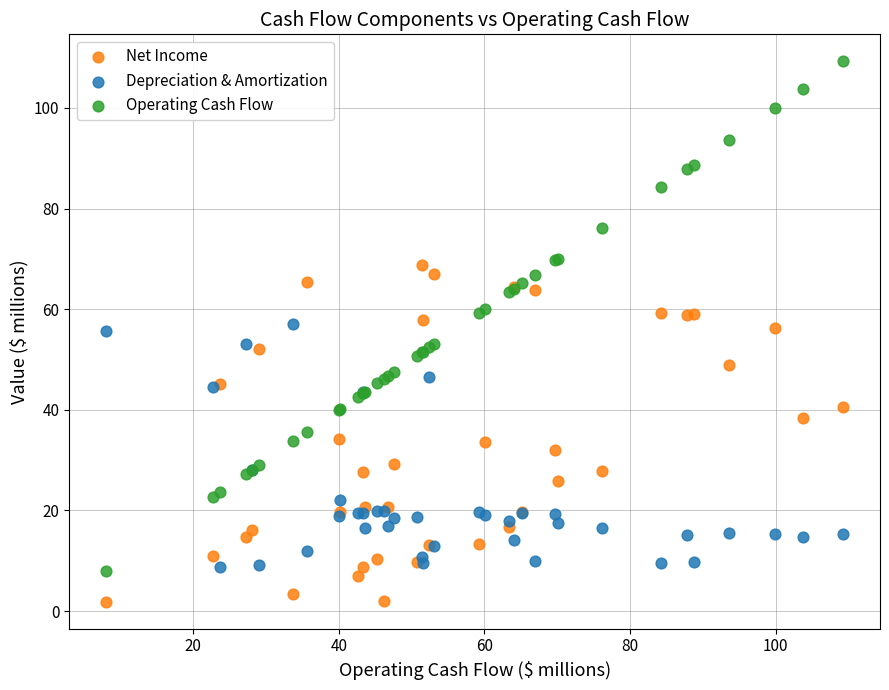

Which series reaches the minimum Y coordinate?

Net Income